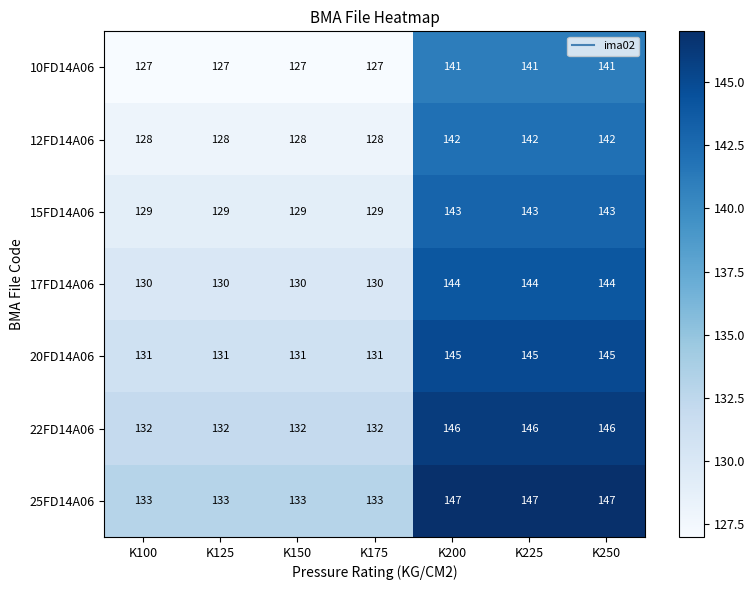

True or false: 15FD14A06 has a value of 143 at K200.

True